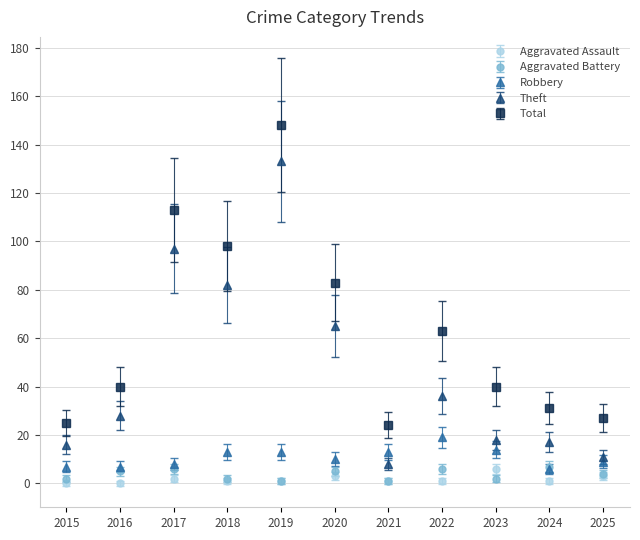

What value does the Aggravated Assault series have at 2021?

1